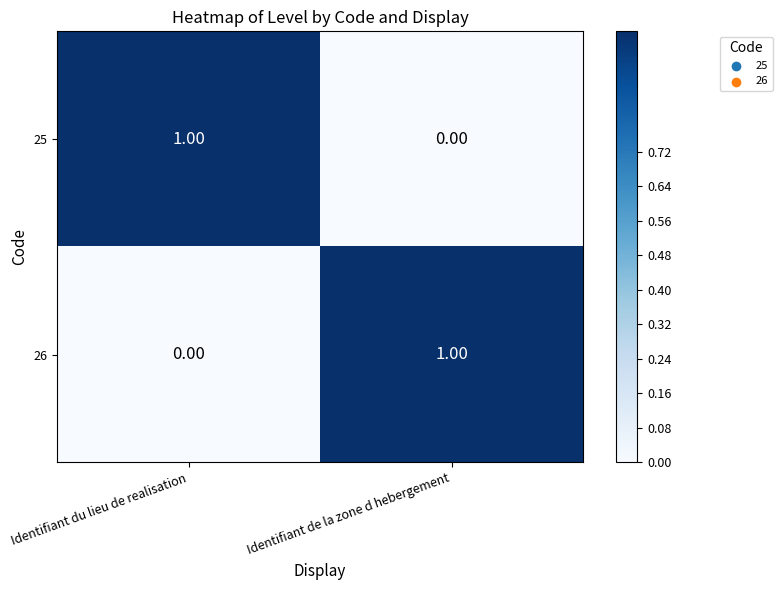

Which category has the lowest value in the 25 series?

Identifiant de la zone d hebergement